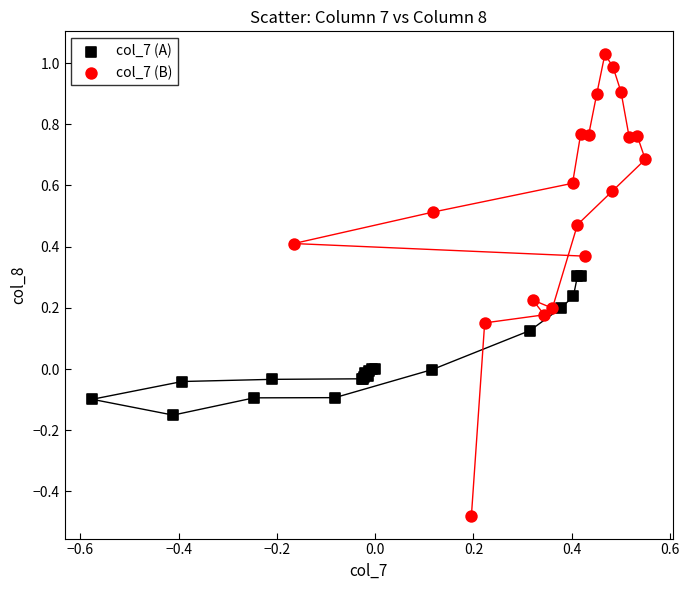

Which series has the largest Y range (max minus min)?

col_7 (B)